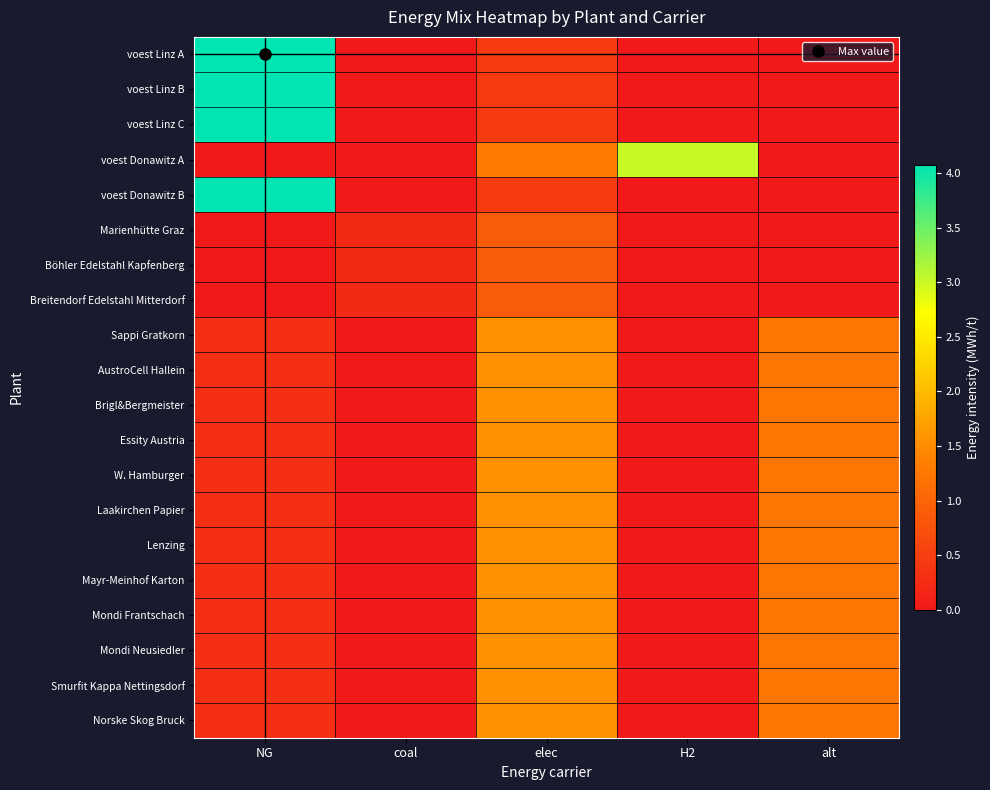

At which category is the sum across all series the highest?

elec